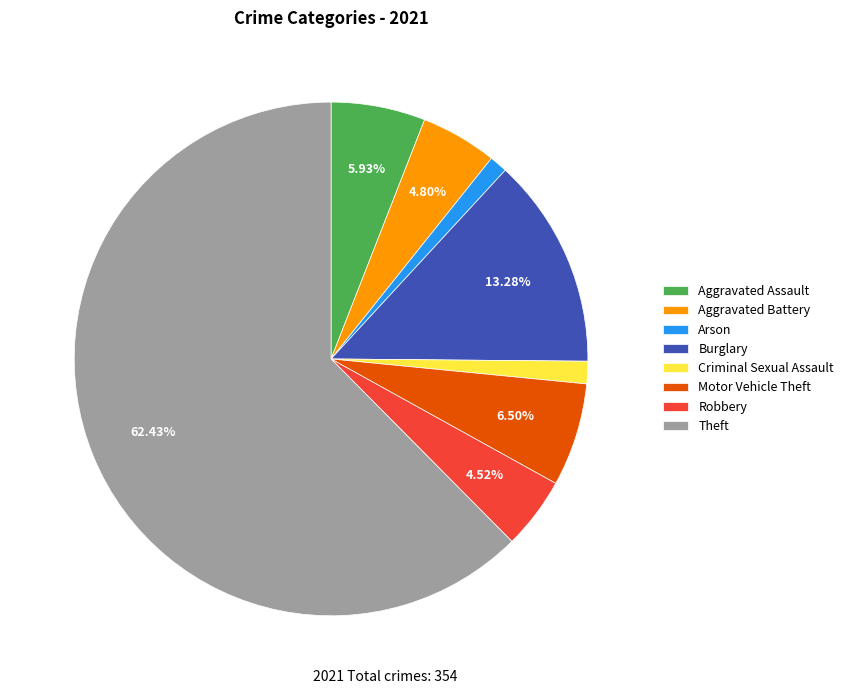

Is it true that Burglary is 13% of the pie?

True